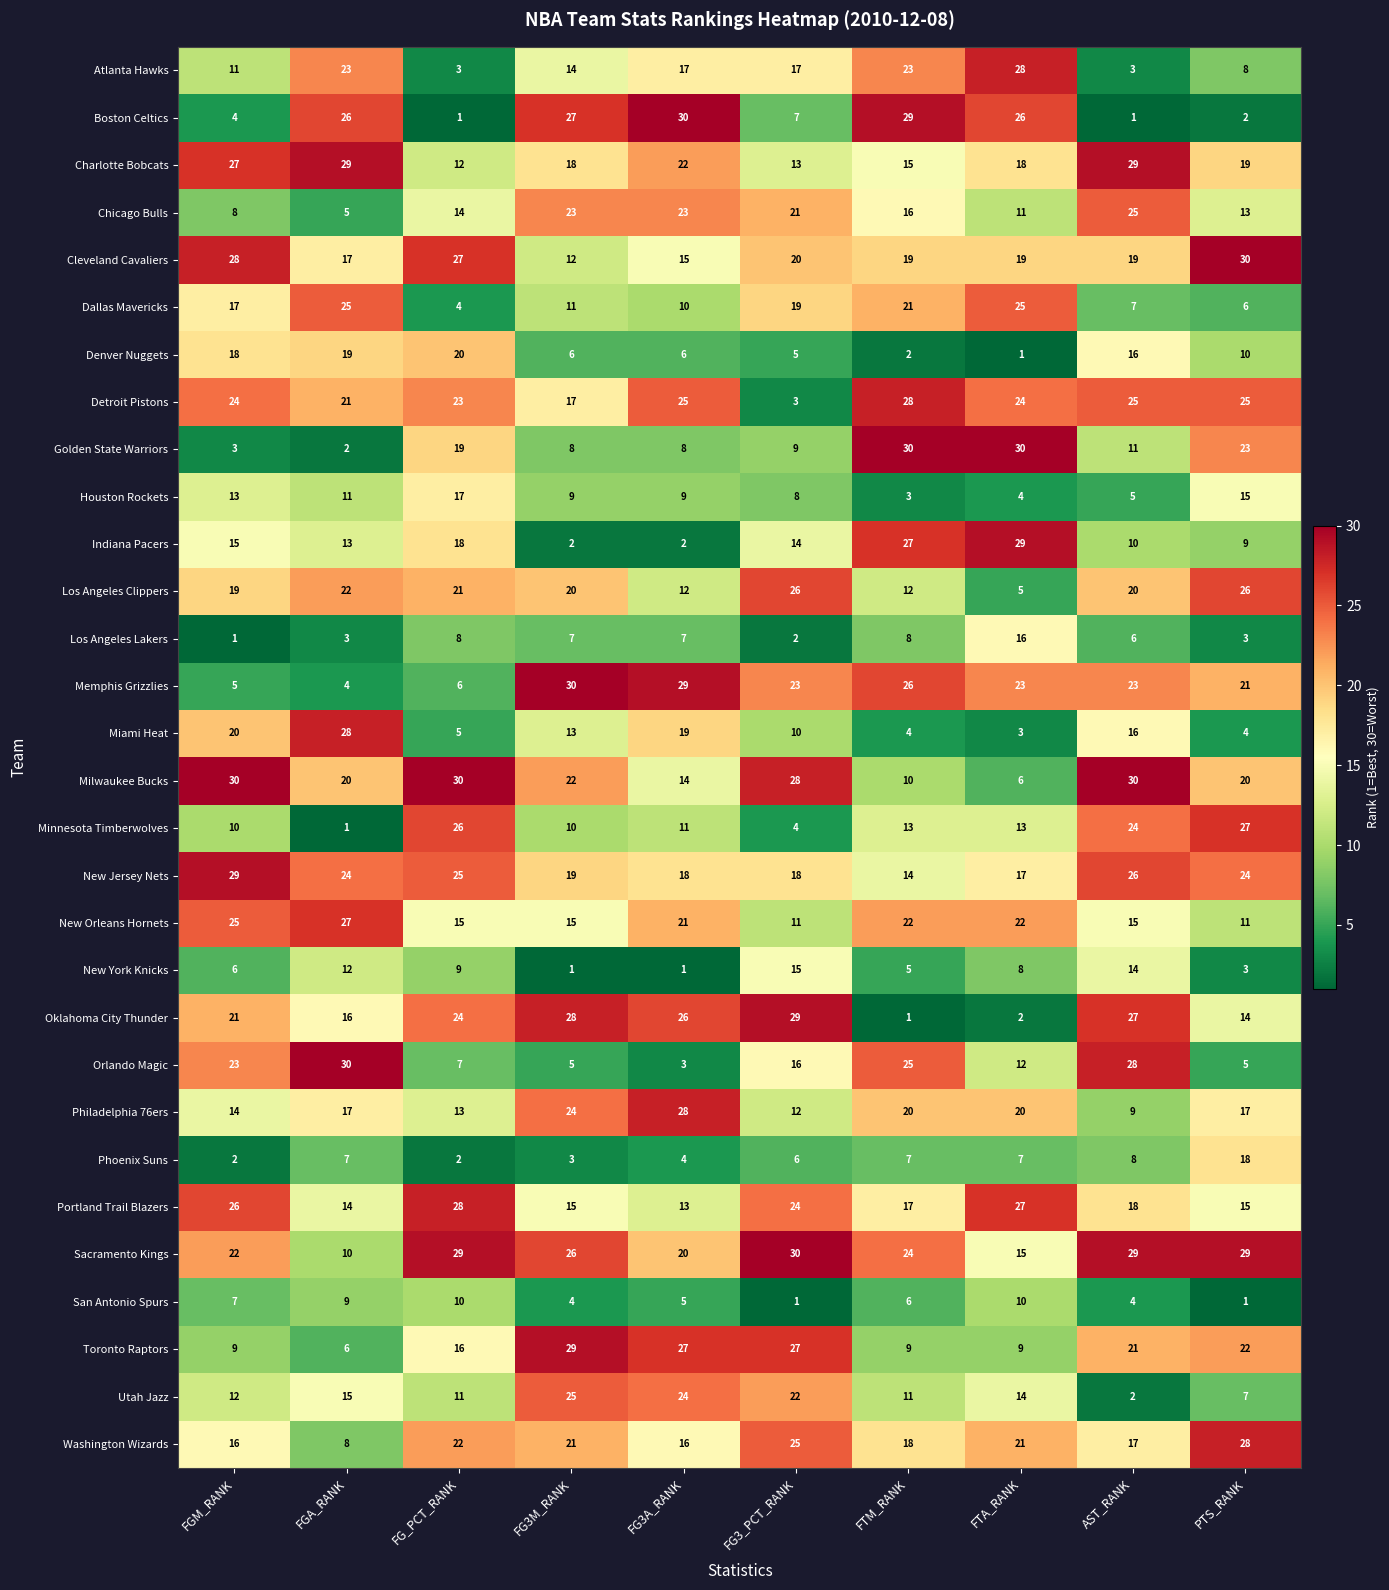

Is it true that Atlanta Hawks equals 3 at FG_PCT_RANK?

True